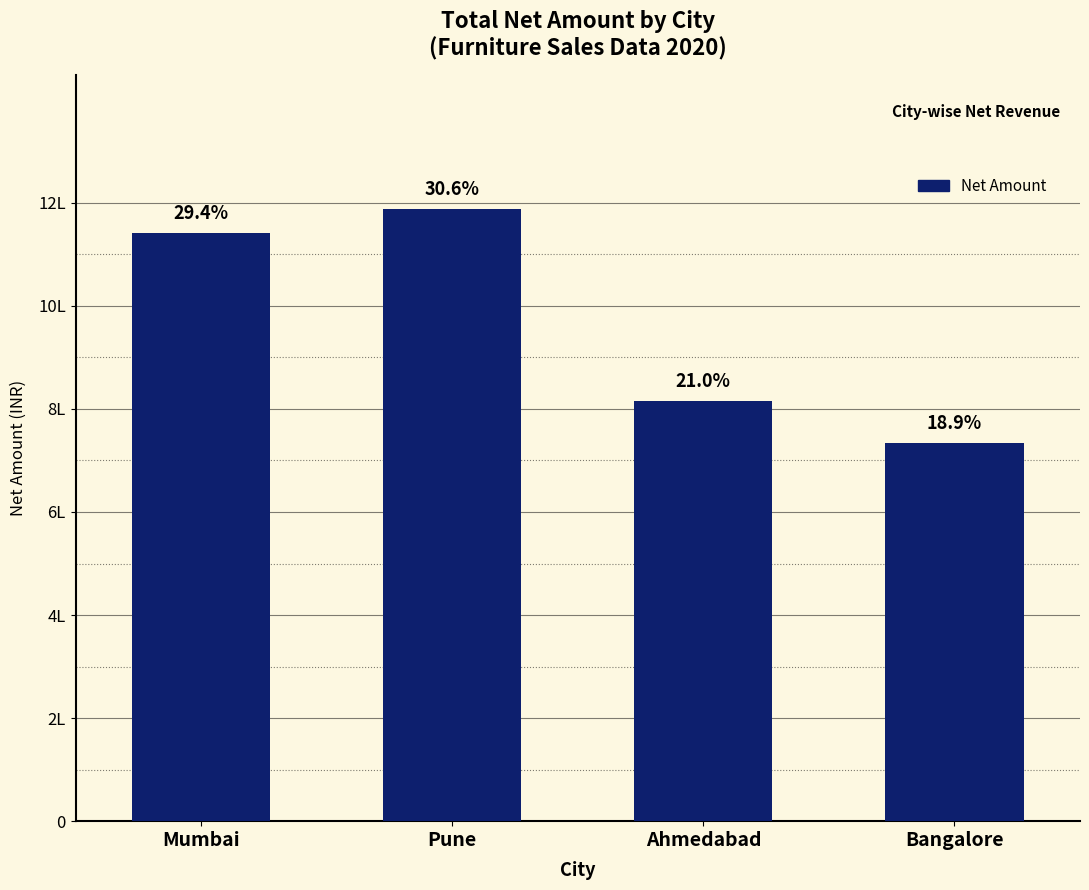

The value at Ahmedabad is 485899.8. True or false?

False